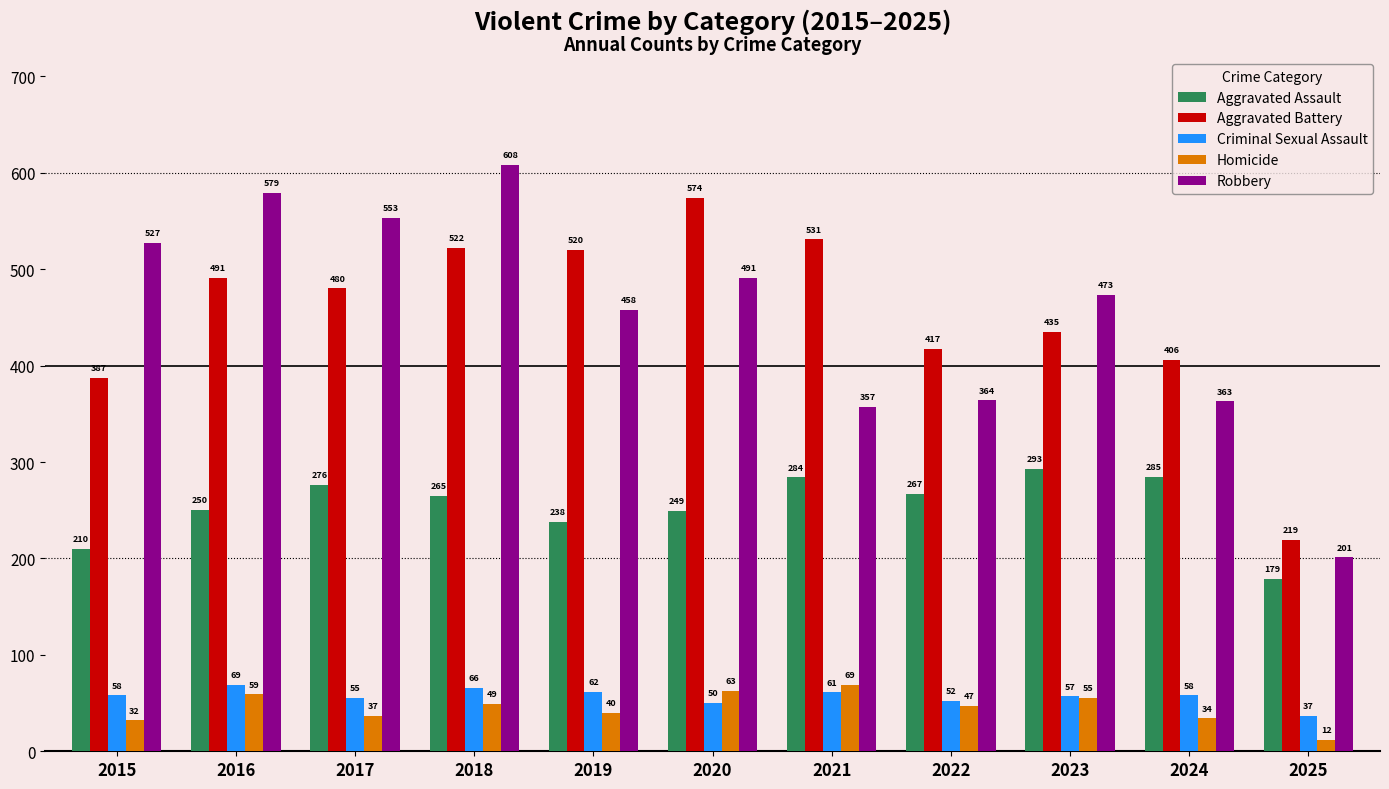

The value of Aggravated Battery at 2022 is 117. True or false?

False